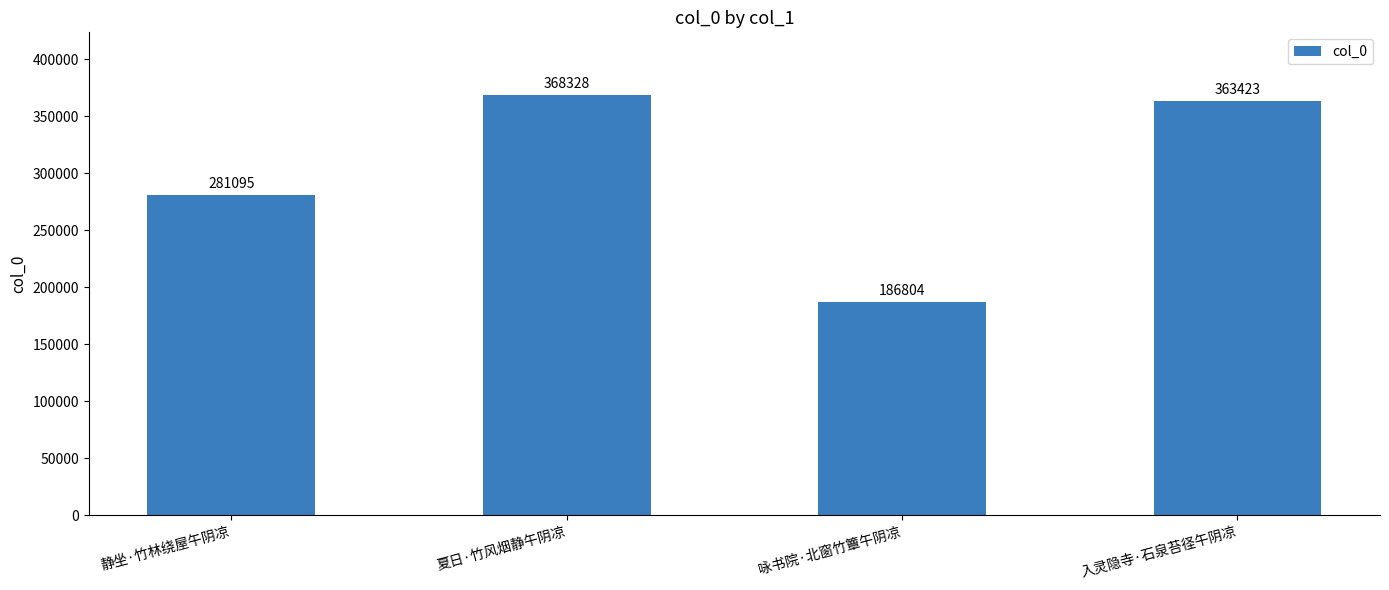

List the labels in order of value, smallest first.

咏书院·北窗竹簟午阴凉, 静坐·竹林绕屋午阴凉, 入灵隐寺·石泉苔径午阴凉, 夏日·竹风烟静午阴凉